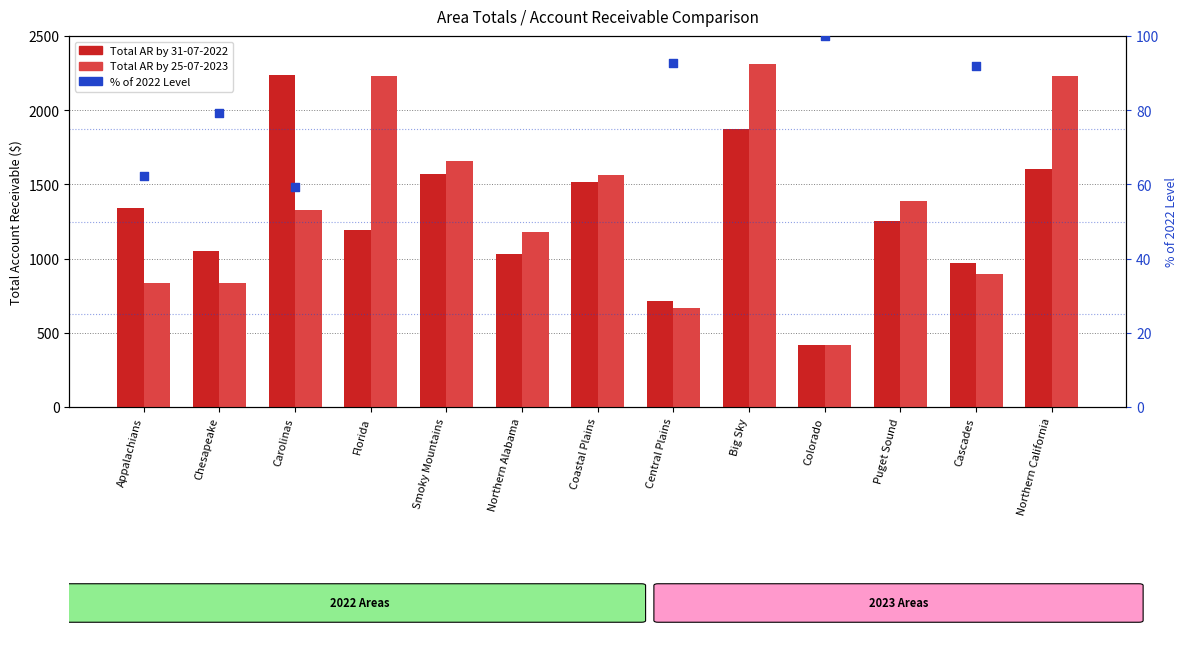

At which category is the sum across all series the highest?

Big Sky